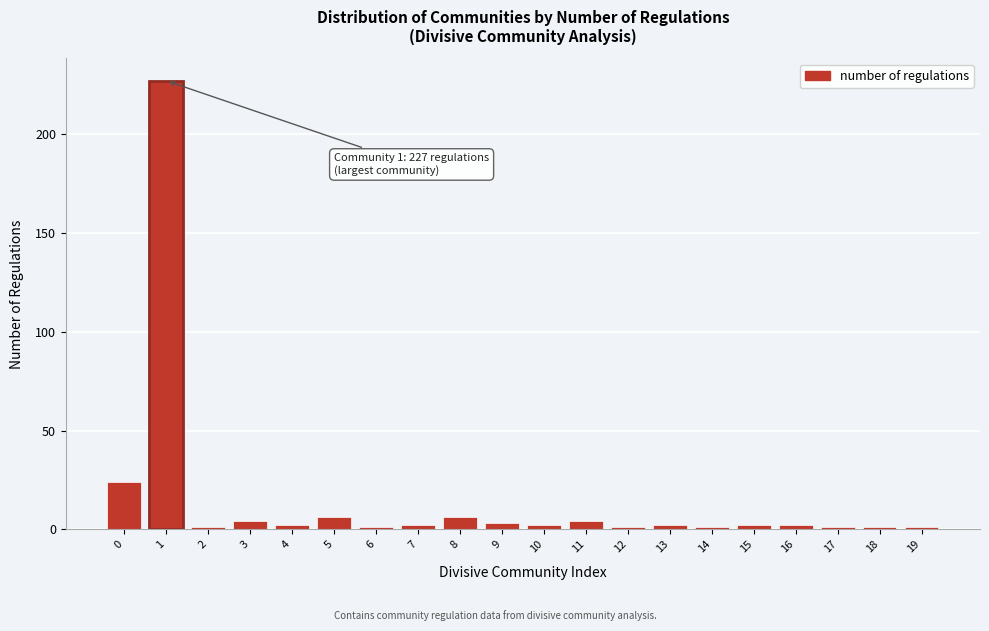

Reading left to right, list all the values displayed in this chart.

24	227	1	4	2	6	1	2	6	3	2	4	1	2	1	2	2	1	1	1